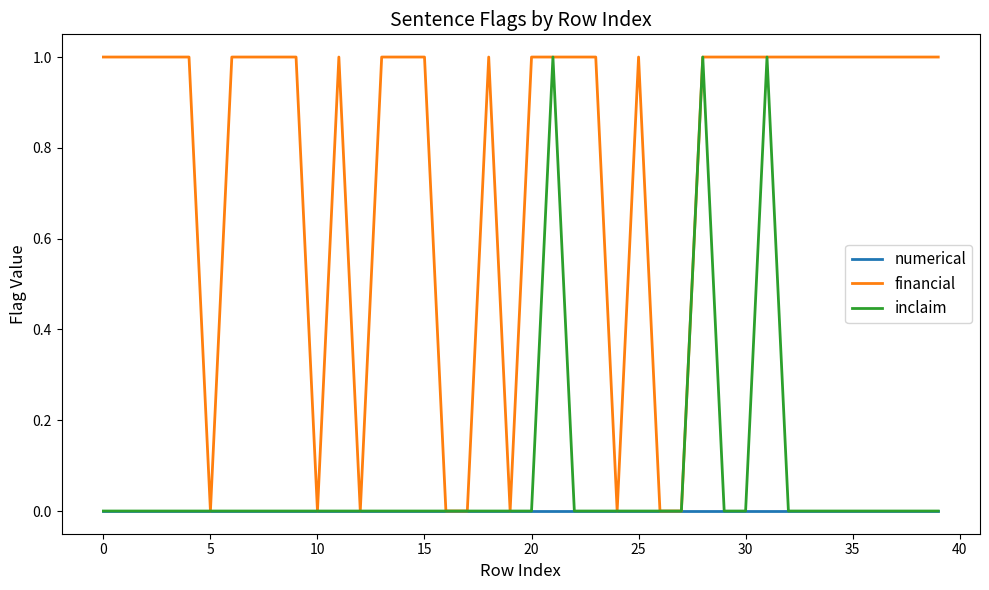

Reading left to right, extract all data points from this chart.

numerical: 0	0	0	0	0	0	0	0	0	0	0	0	0	0	0	0	0	0	0	0	0	0	0	0	0	0	0	0	0	0	0	0	0	0	0	0	0	0	0	0
financial: 1	1	1	1	1	0	1	1	1	1	0	1	0	1	1	1	0	0	1	0	1	1	1	1	0	1	0	0	1	1	1	1	1	1	1	1	1	1	1	1
inclaim: 0	0	0	0	0	0	0	0	0	0	0	0	0	0	0	0	0	0	0	0	0	1	0	0	0	0	0	0	1	0	0	1	0	0	0	0	0	0	0	0